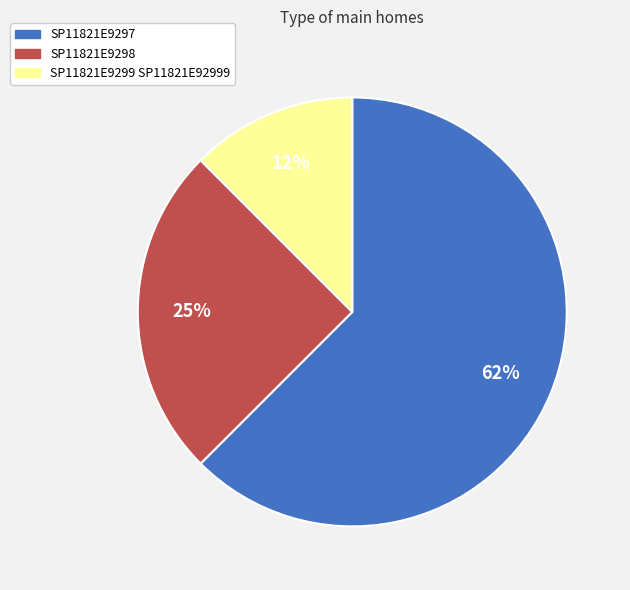

How many slices are in this pie chart?

3